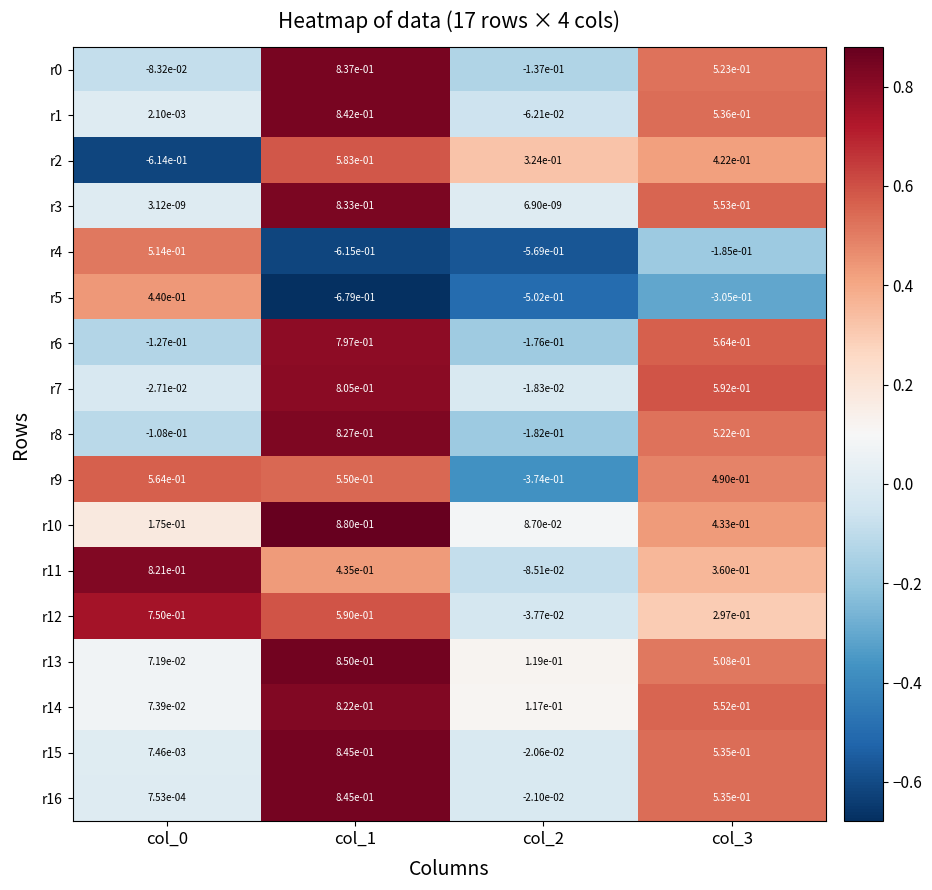

Is the value of r8 at col_2 greater than the value of r10 at col_3?

No